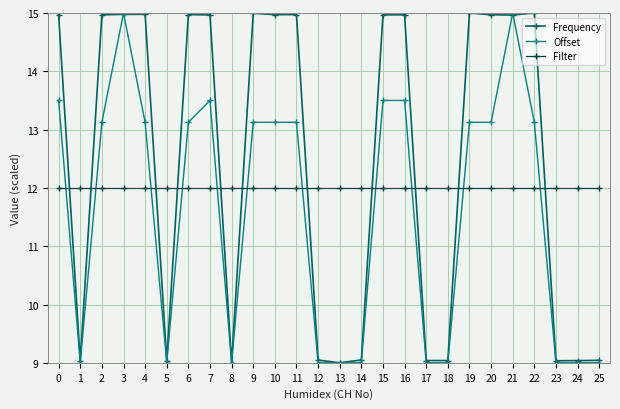

What is the greatest value displayed?

15.0